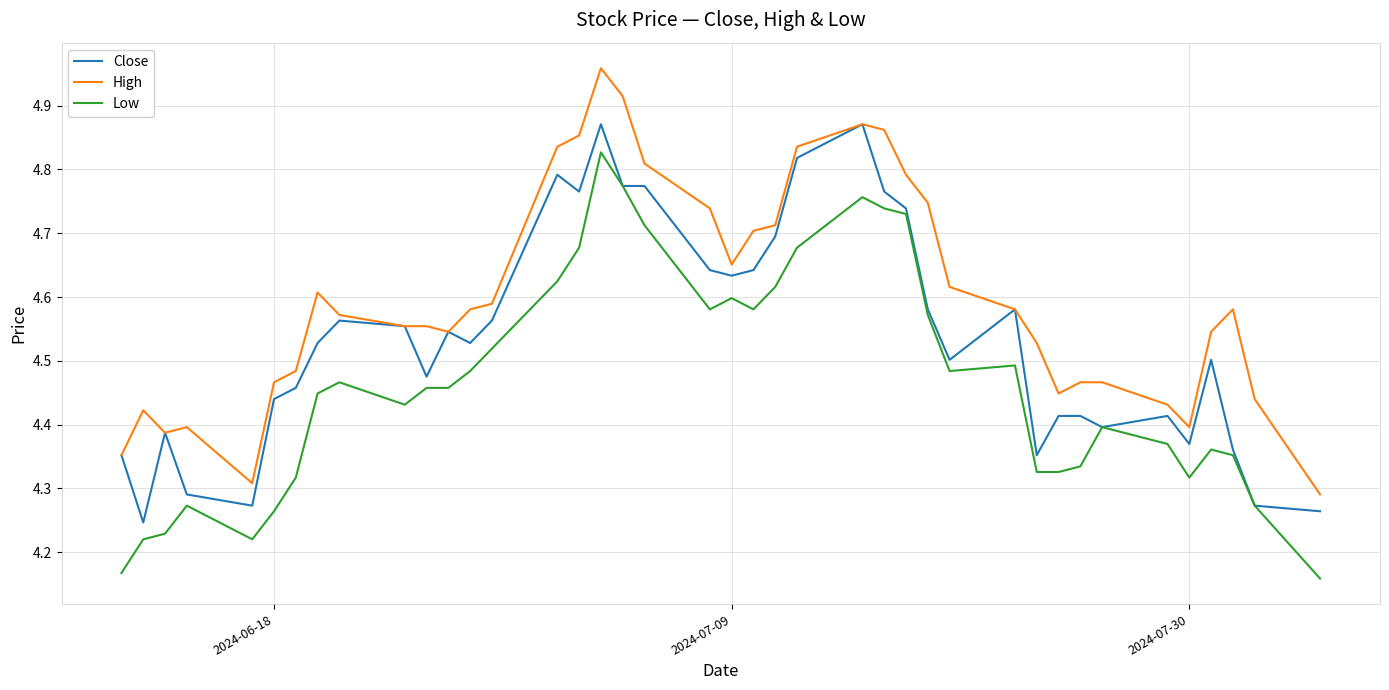

True or false: Low and High intersect in this chart.

False